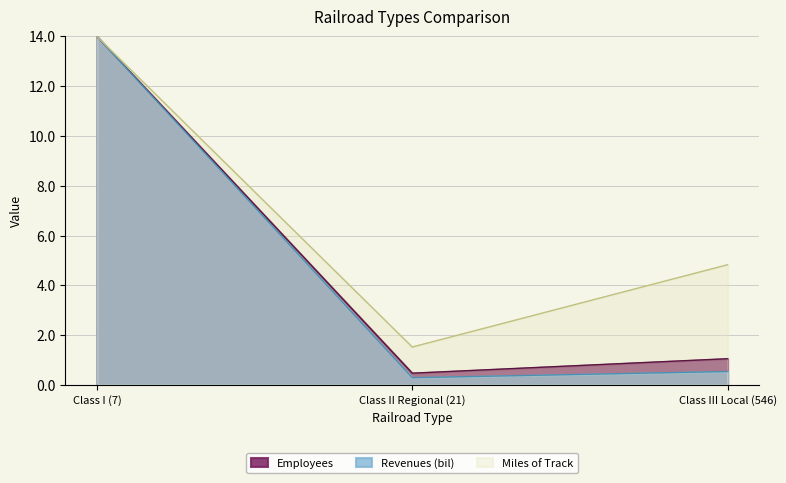

At how many categories does at least one series exceed 5?

1